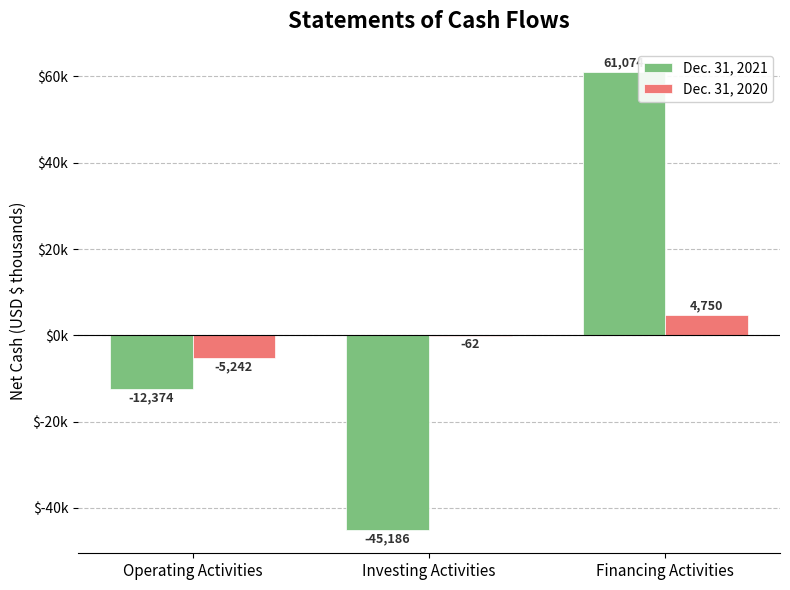

Which label corresponds to the smallest value in the chart?

Investing Activities